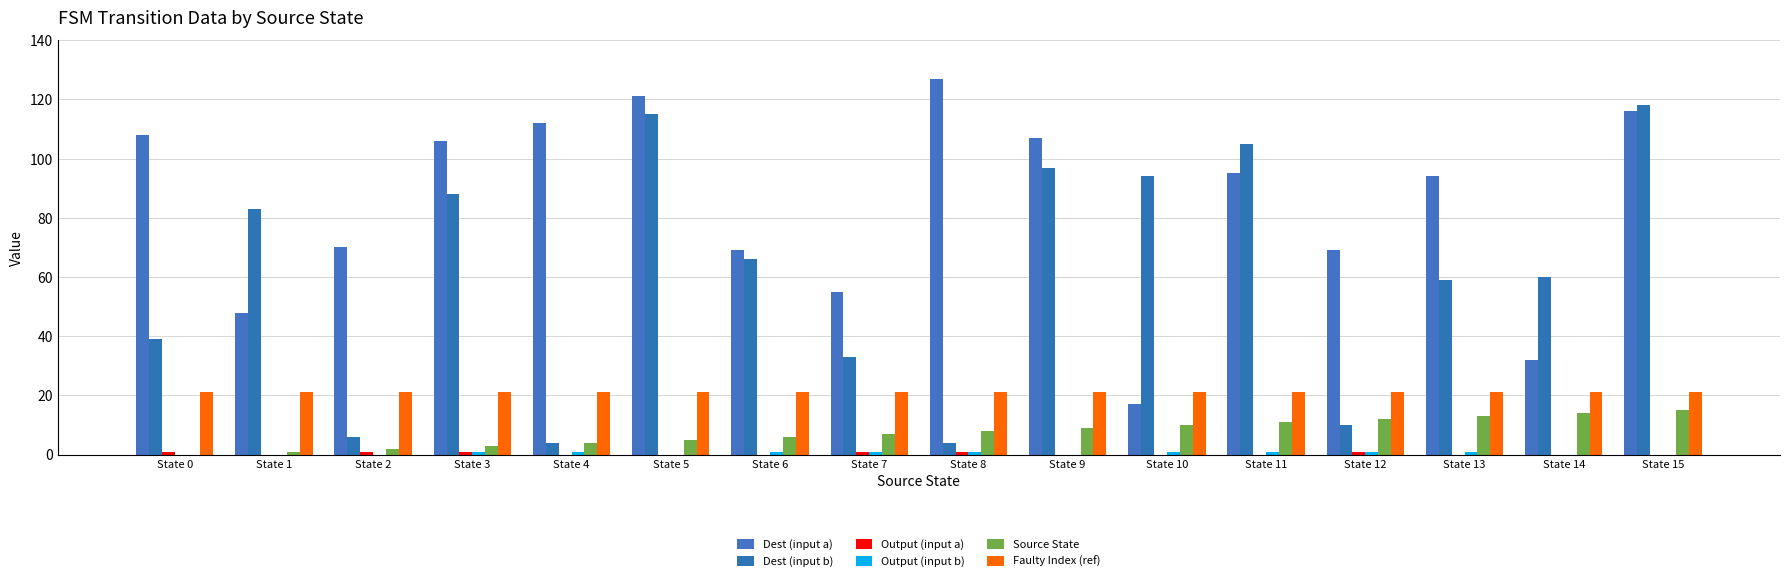

Rank the series by their maximum value, from highest to lowest.

Dest (input a), Dest (input b), Faulty Index (ref), Source State, Output (input a), Output (input b)